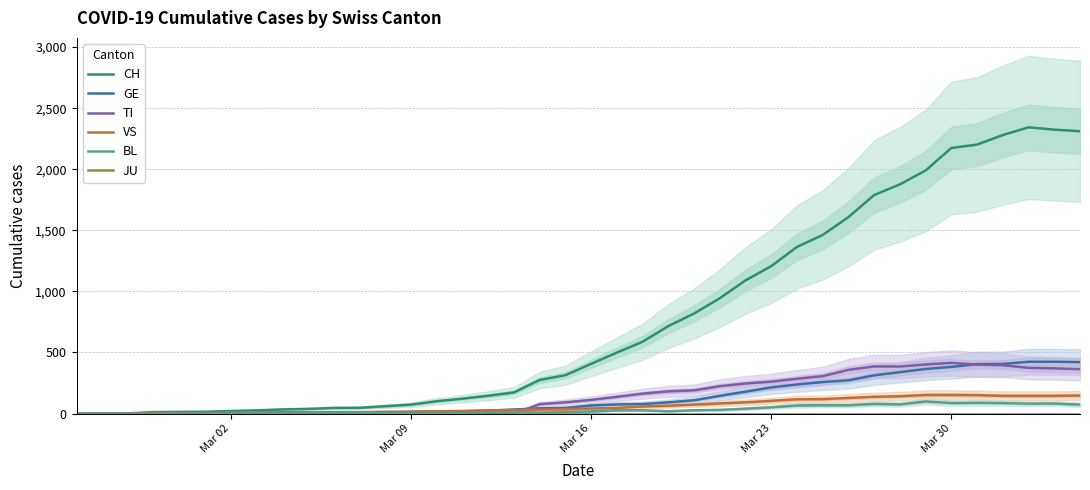

Does the chart display data point markers on the line(s)?

No